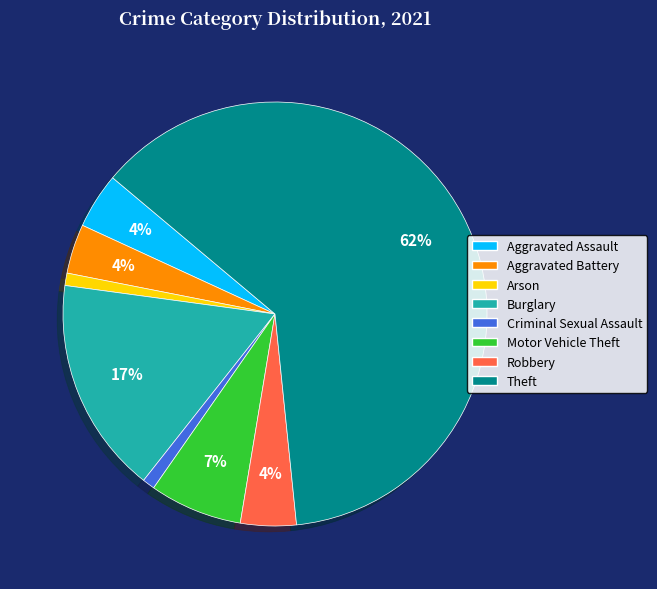

Is the sum of Burglary and Aggravated Assault greater than half?

No